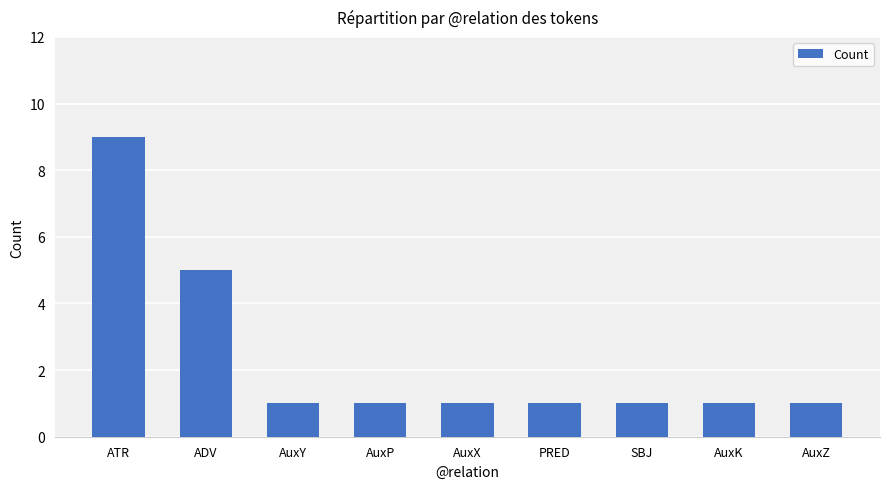

What is the value of the 8th bar from the left?

1